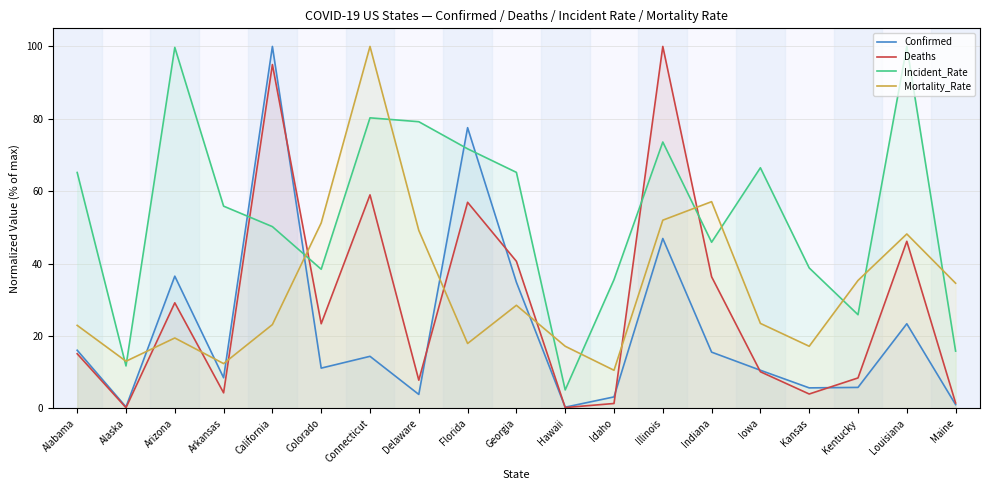

What is the sum of all Mortality_Rate values?

633.7